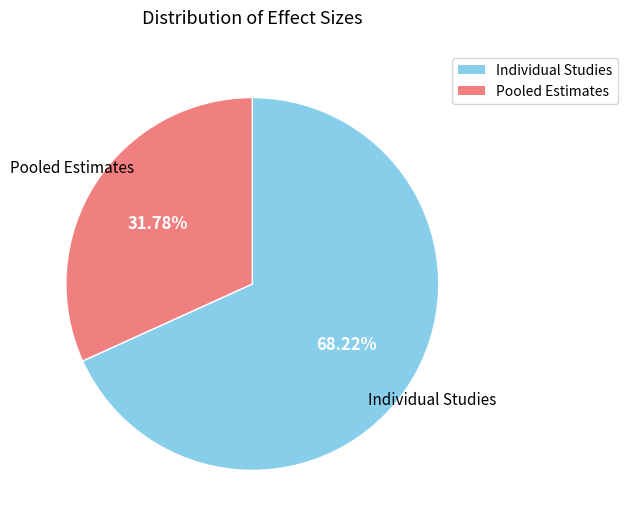

Does any single category account for the majority?

Yes